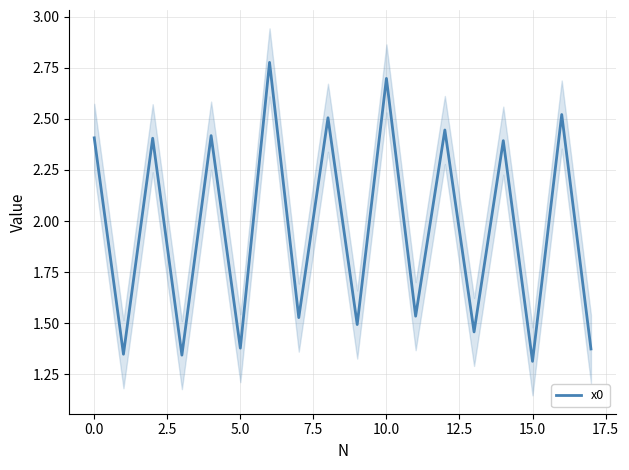

The x0 series shows 2.7 at 10.0. True or false?

True